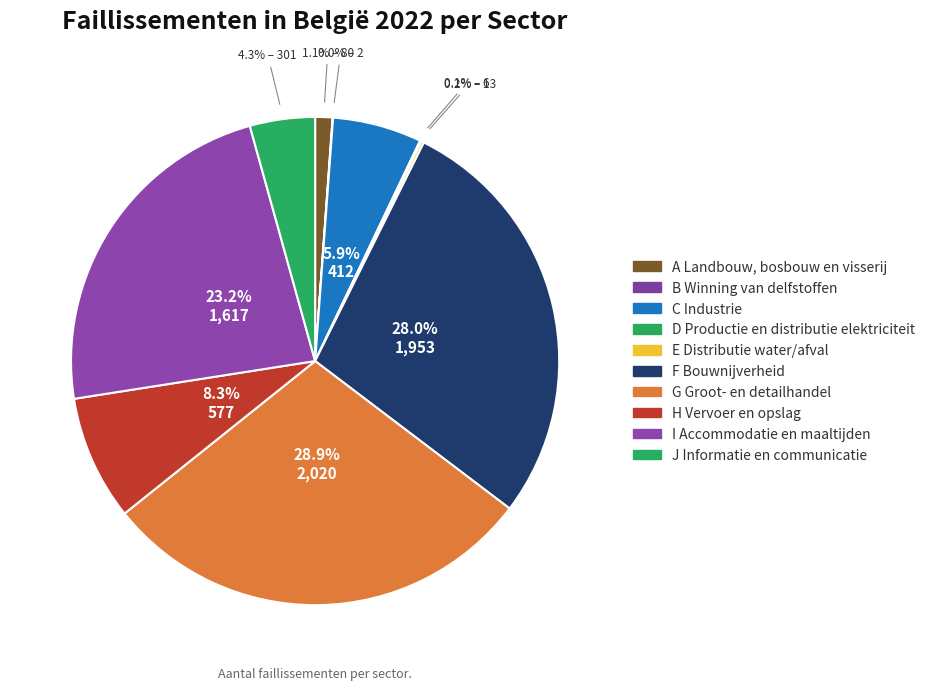

How many segments does this pie chart have?

10